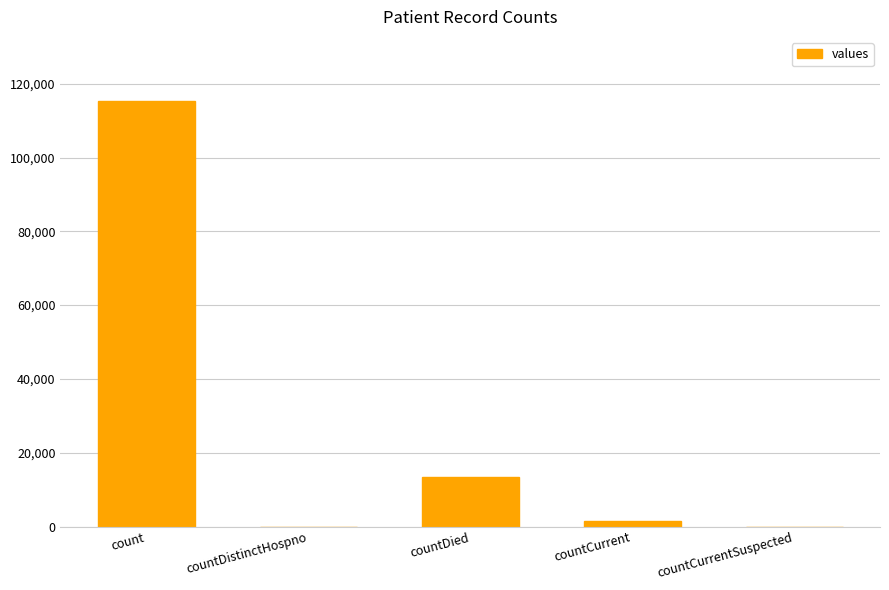

Is it true that the value at countDied is 13343?

True